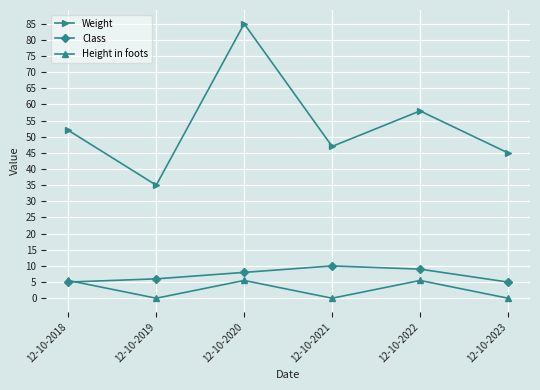

Is it true that Class equals 15.5 at 12-10-2022?

False